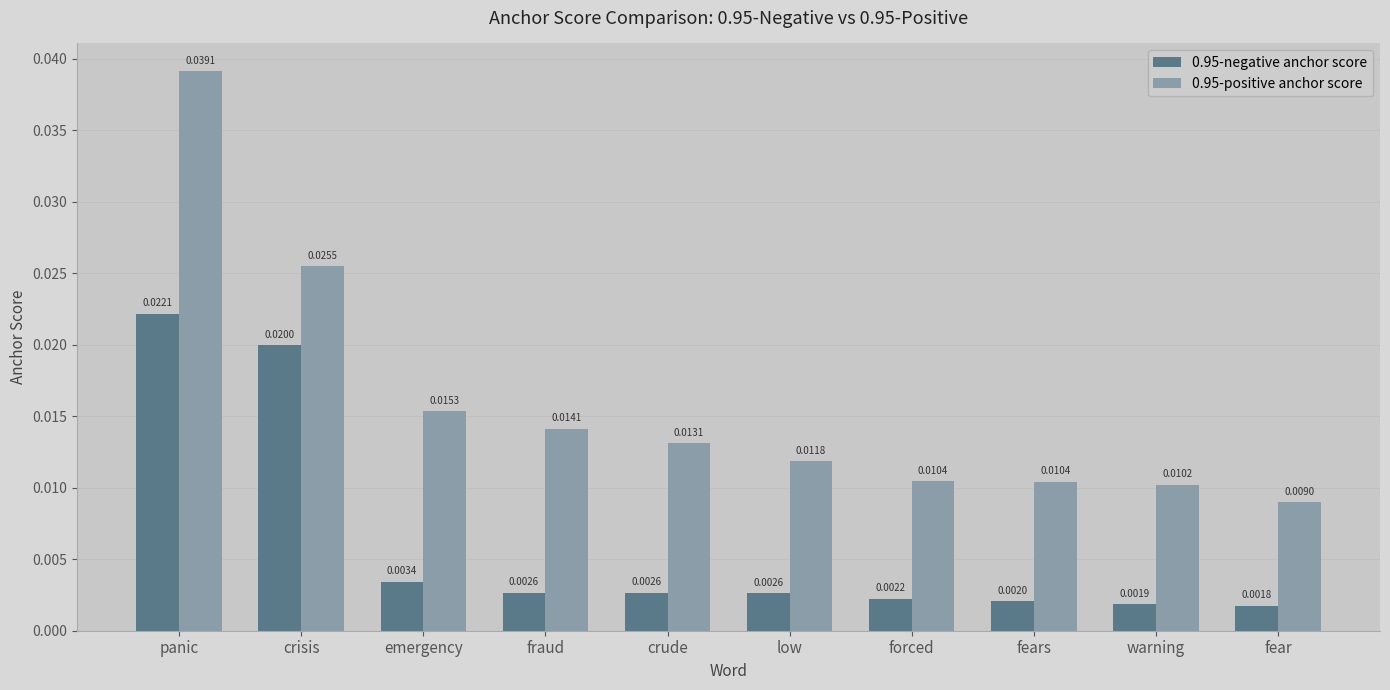

Rank the series by their average value, from lowest to highest.

0.95-negative anchor score, 0.95-positive anchor score